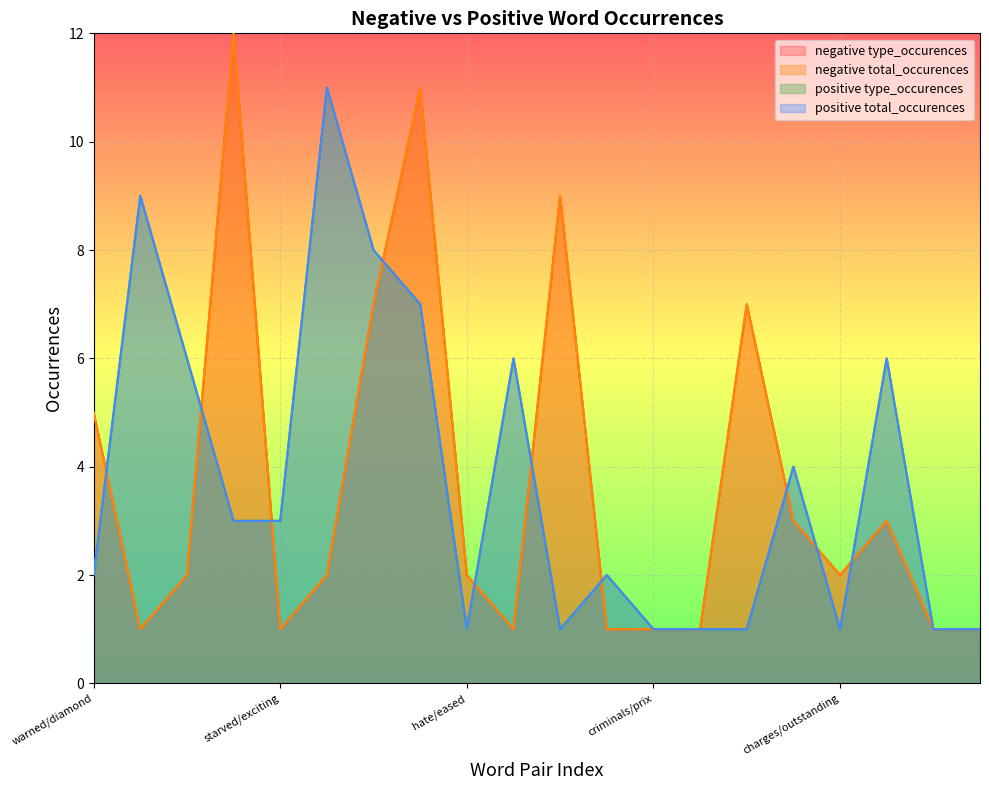

How many distinct data groups are displayed?

4